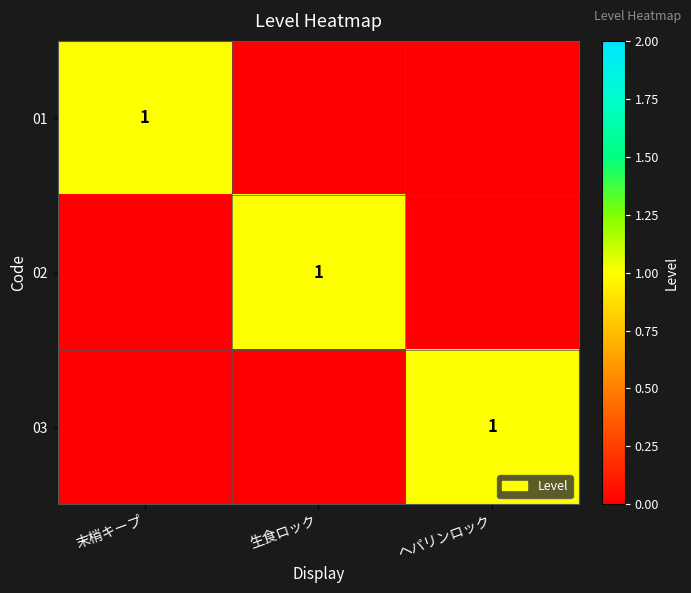

Is the value of 02 at ヘパリンロック greater than the value of 01 at 末梢キープ?

No